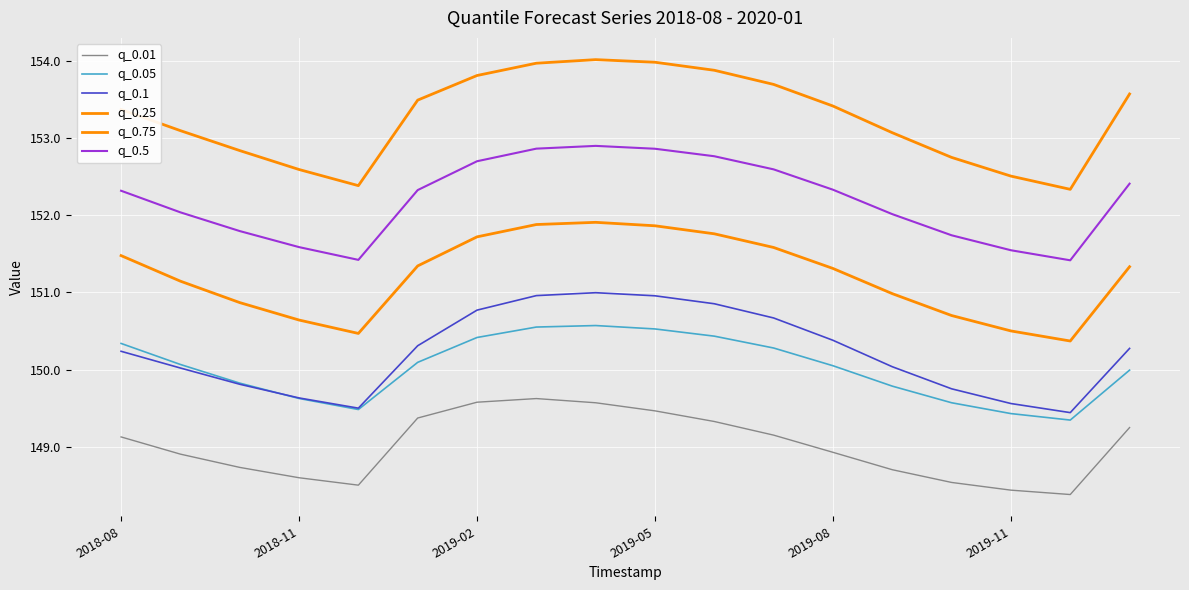

How many lines are shown in the chart?

6